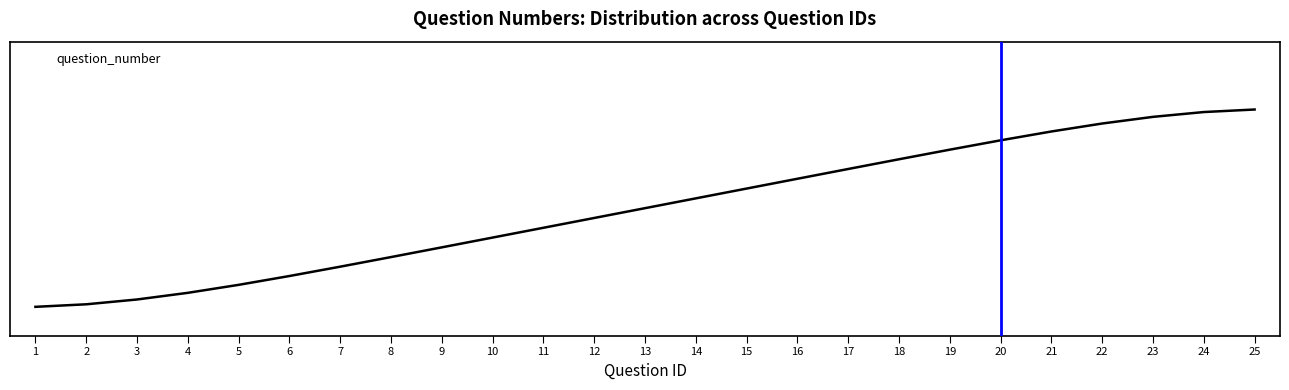

True or false: the data has more than 0 interior local peaks.

False